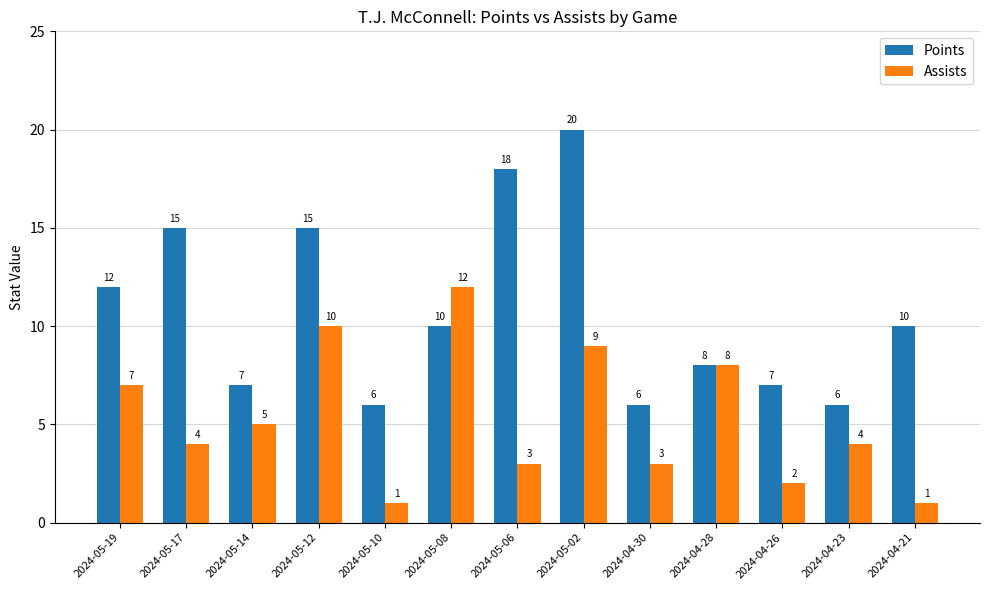

How many groups of bars are there?

13